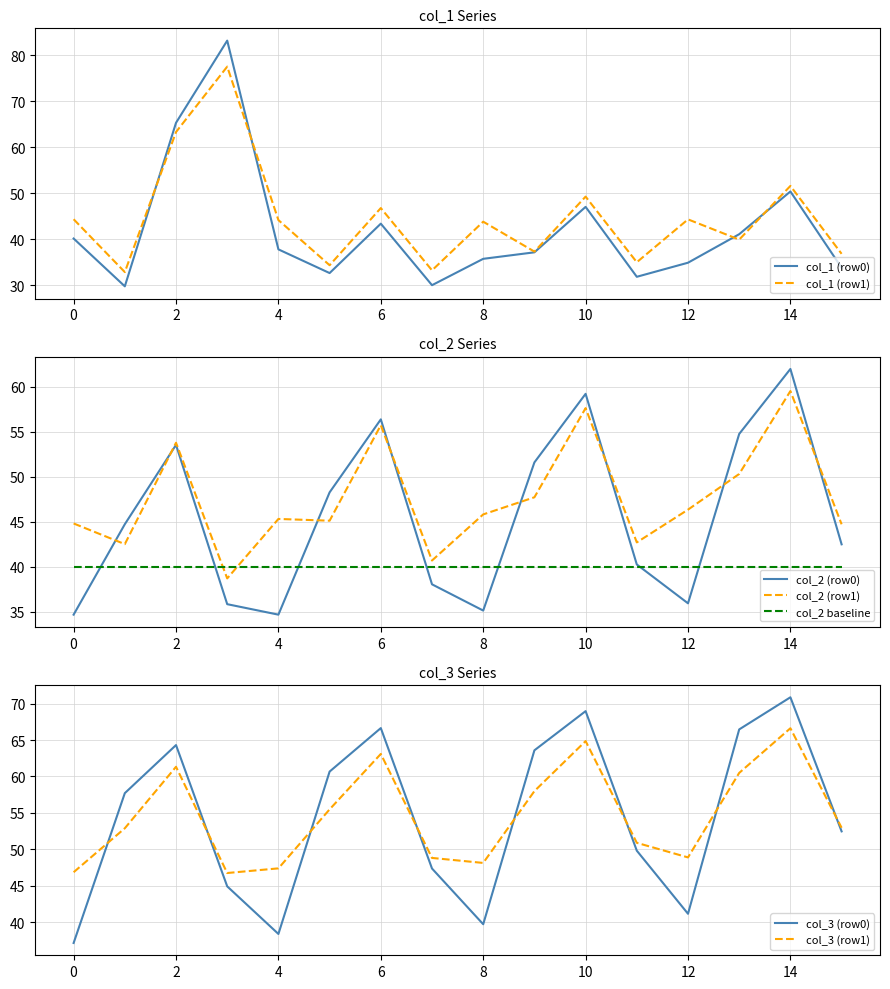

The col_1 (row0) series shows 37.8 at 4. True or false?

True